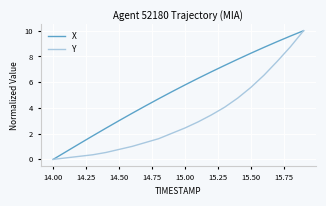

List the series in order of their overall mean, highest first.

X, Y